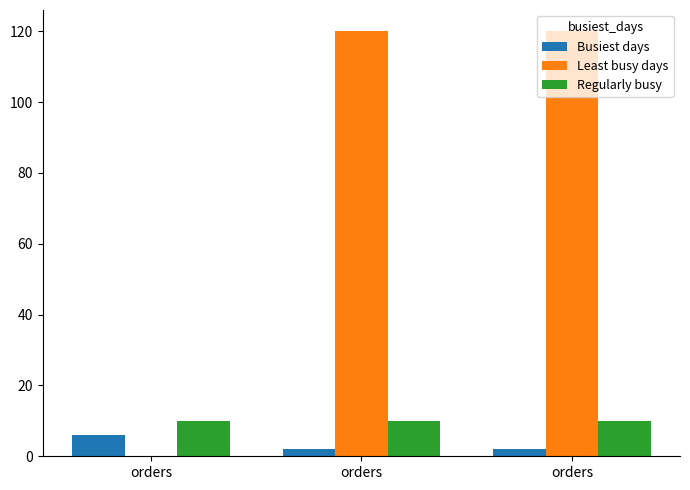

How many groups of bars are there?

3